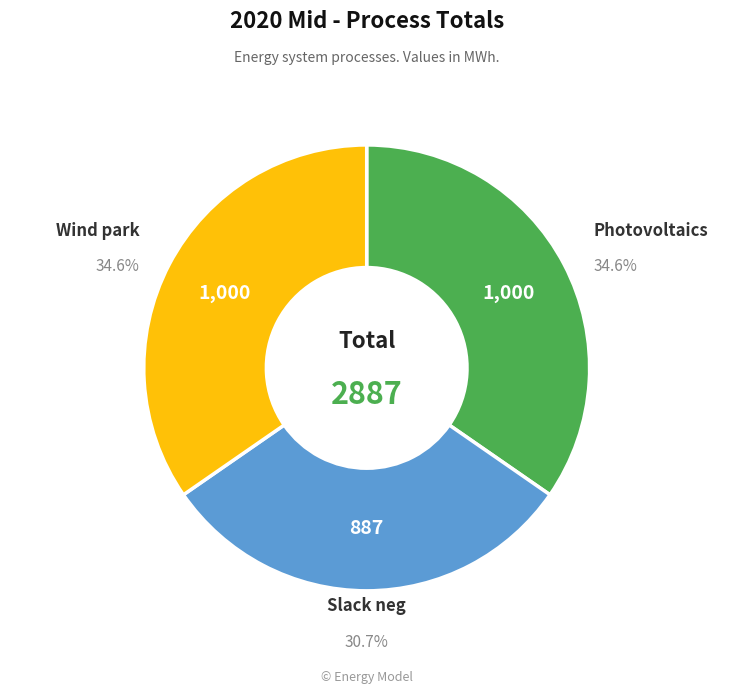

Does any single category account for the majority?

No